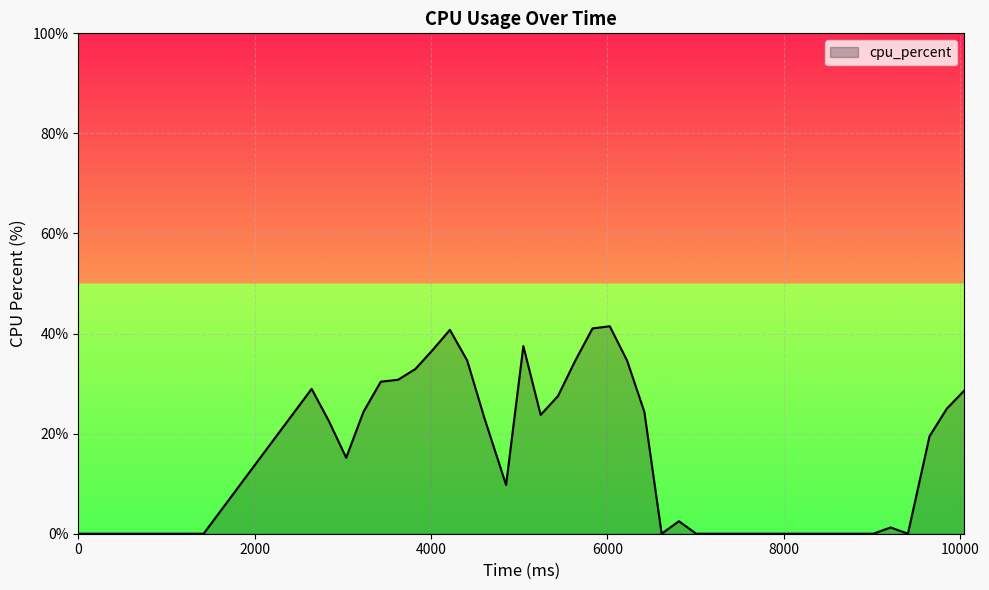

What is the greatest value displayed?

41.5